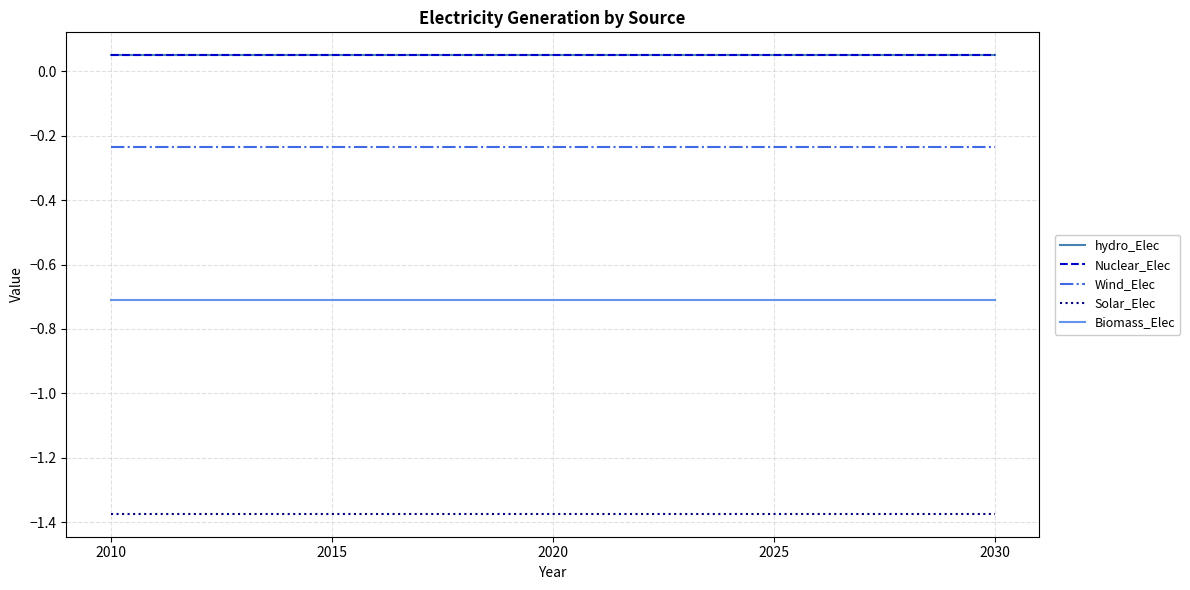

The Nuclear_Elec series shows 0.0 at 2010. True or false?

False